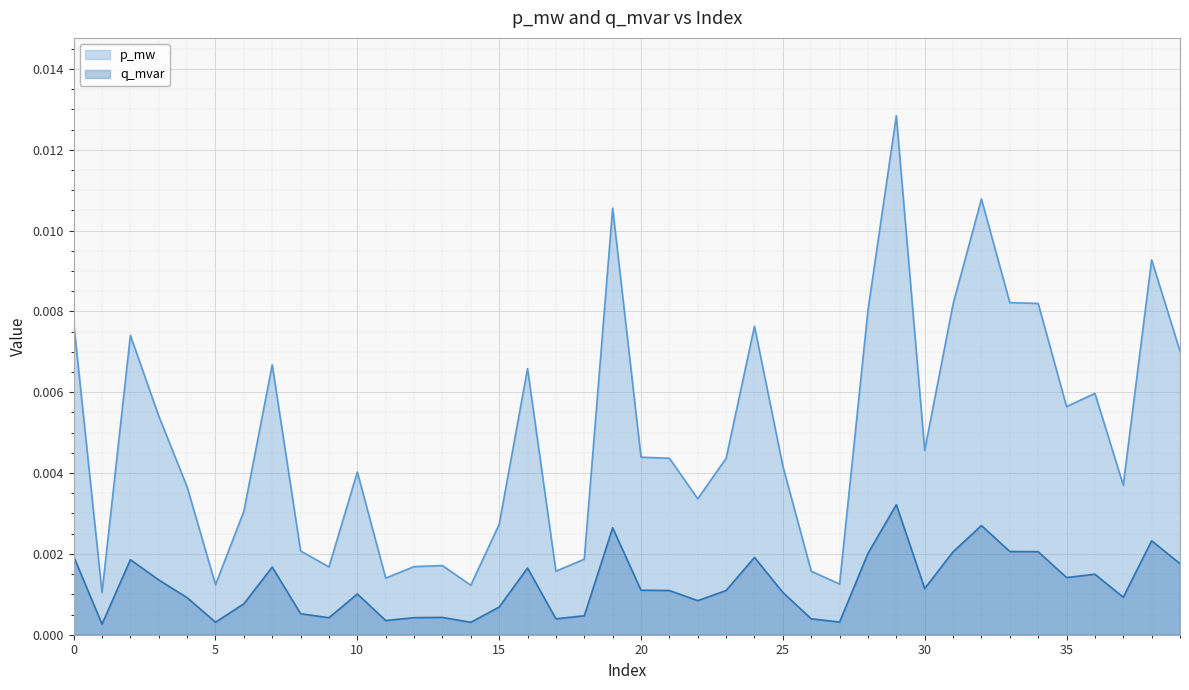

Which series has the largest range (max minus min)?

p_mw